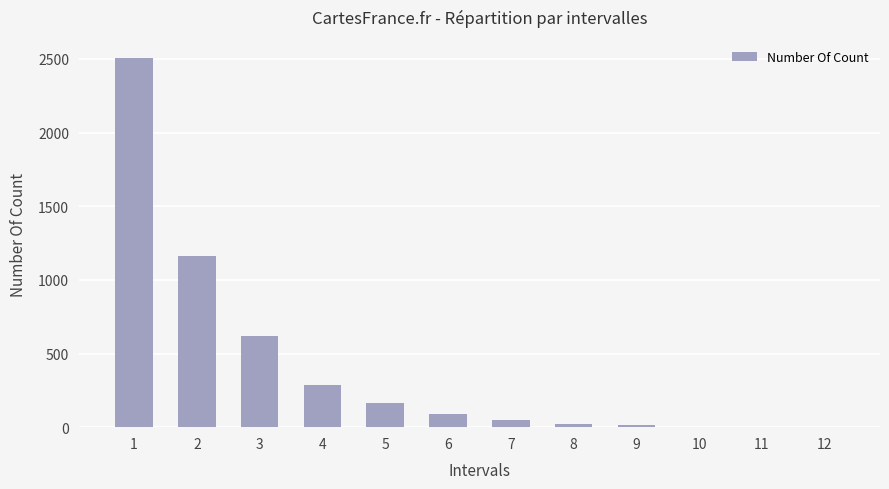

The chart shows a value of 742 at 2. True or false?

False